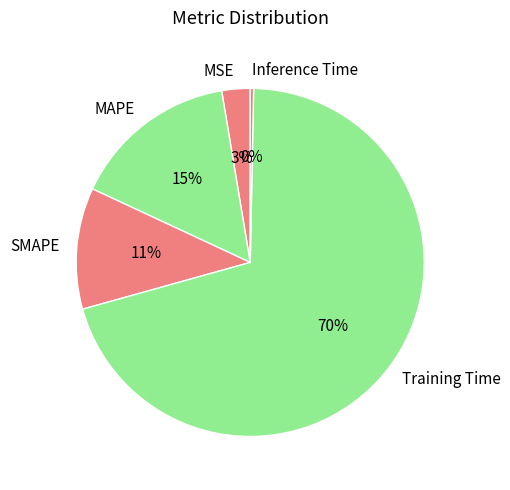

Is there any slice that represents more than half of the pie?

Yes